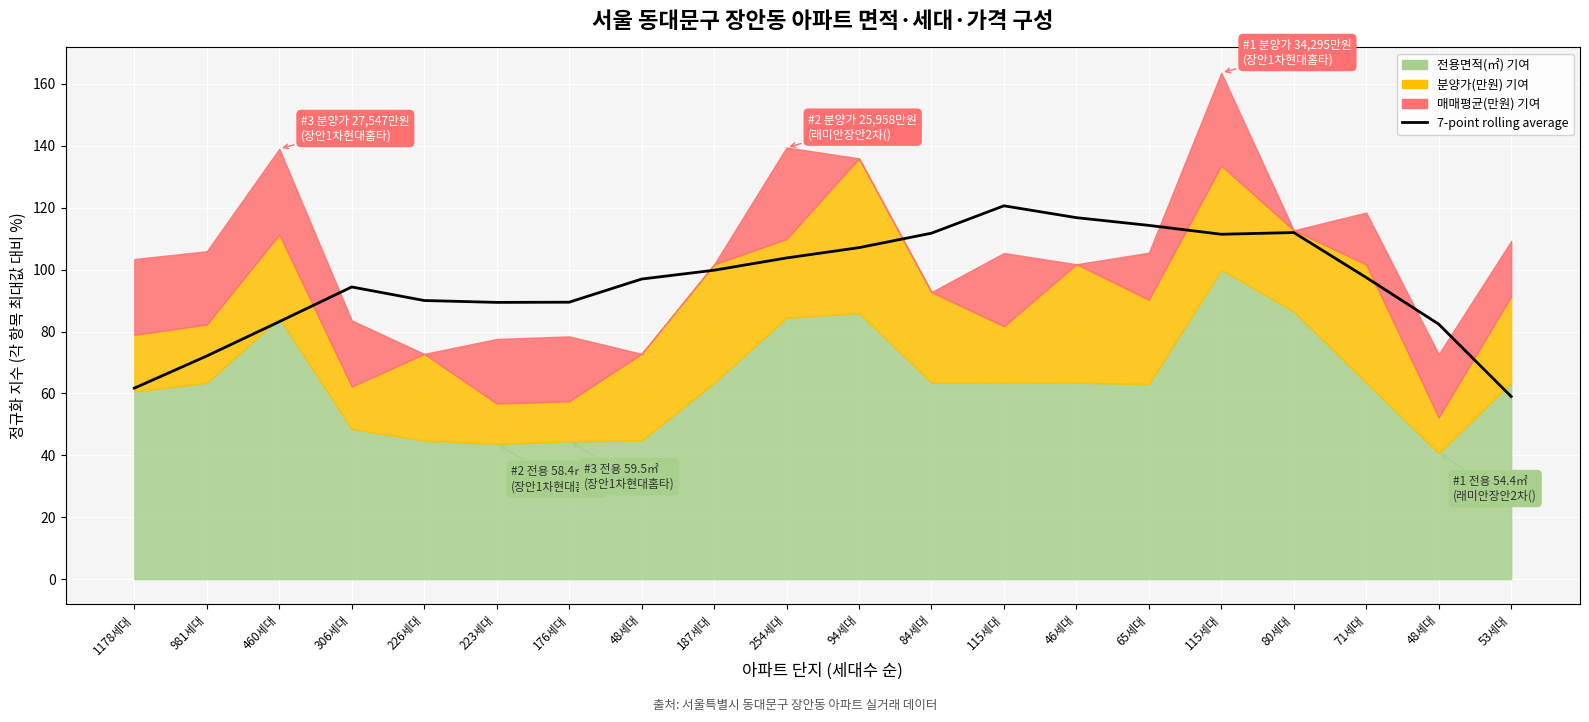

True or false: there are more than 2 points higher than both neighbors.

True